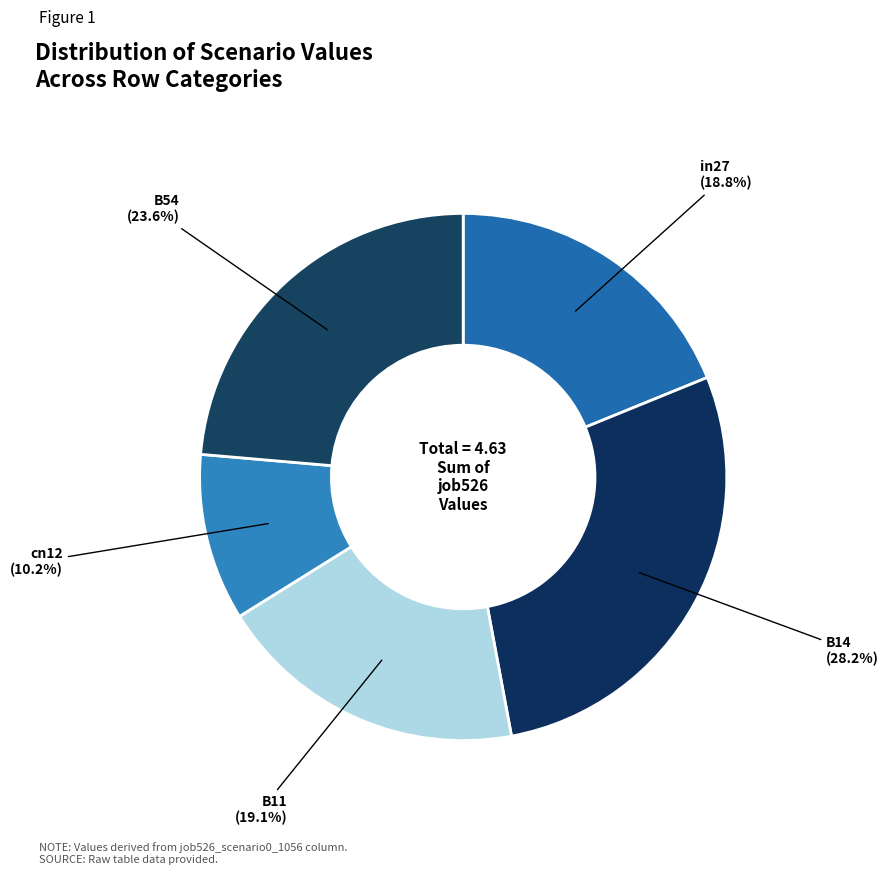

Is it true that B54 is 11% of the pie?

False